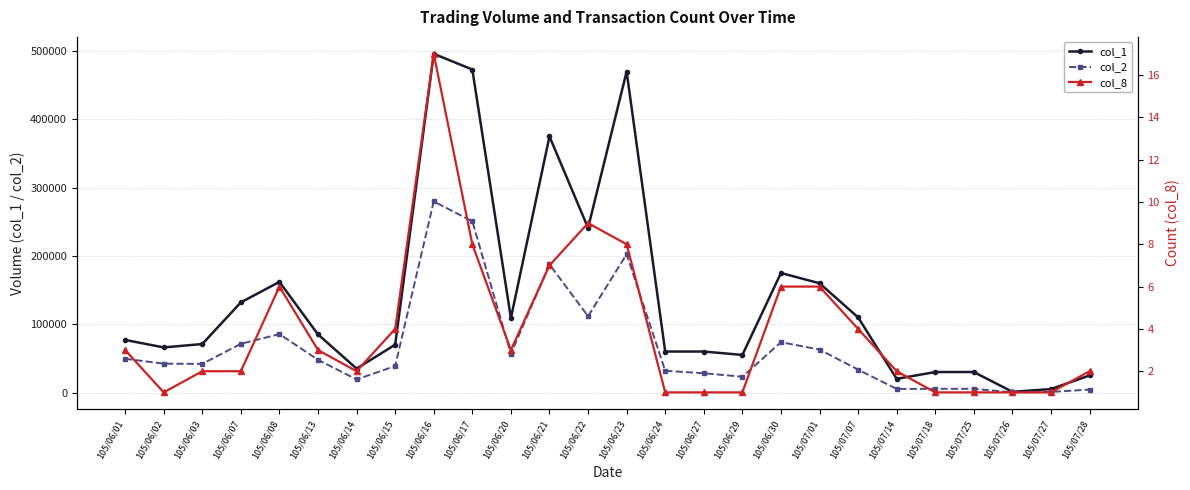

What position from the left is 105/06/30?

18